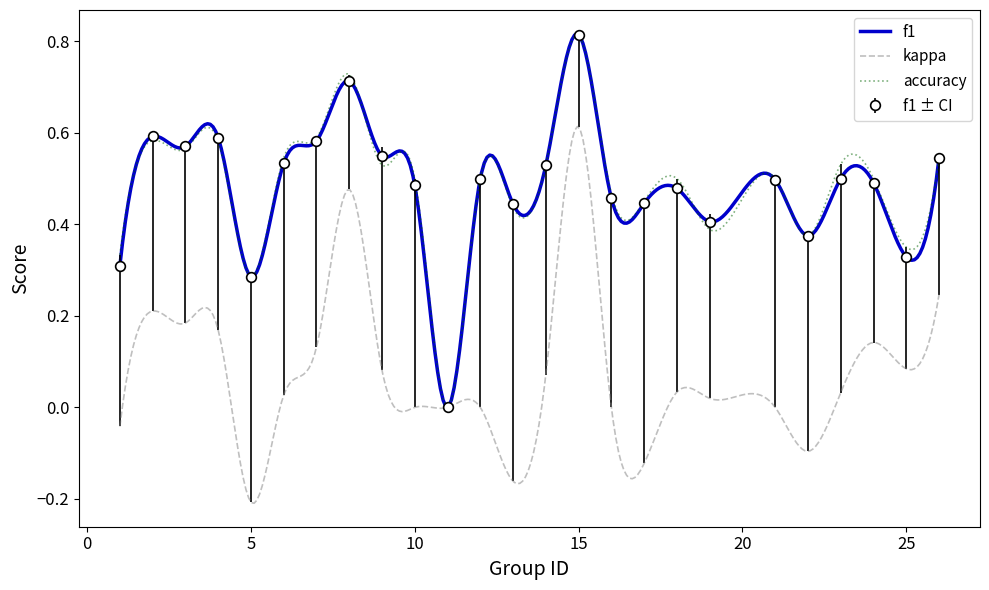

What is the approximate value of f1 at 2?

0.6